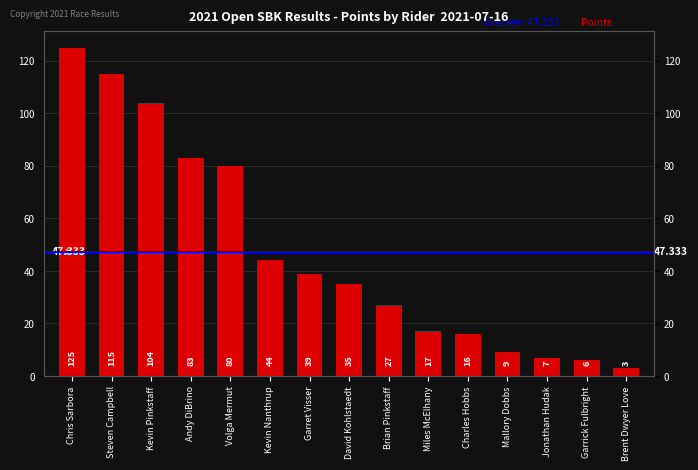

Reading right to left, transcribe all the data shown in this chart.

Brent Dwyer Love=3	Garrick Fulbright=6	Jonathan Hudak=7	Mallory Dobbs=9	Charles Hobbs=16	Miles McElhany=17	Brian Pinkstaff=27	David Kohlstaedt=35	Garret Visser=39	Kevin Nanthrup=44	Volga Mermut=80	Andy DiBrino=83	Kevin Pinkstaff=104	Steven Campbell=115	Chris Sarbora=125